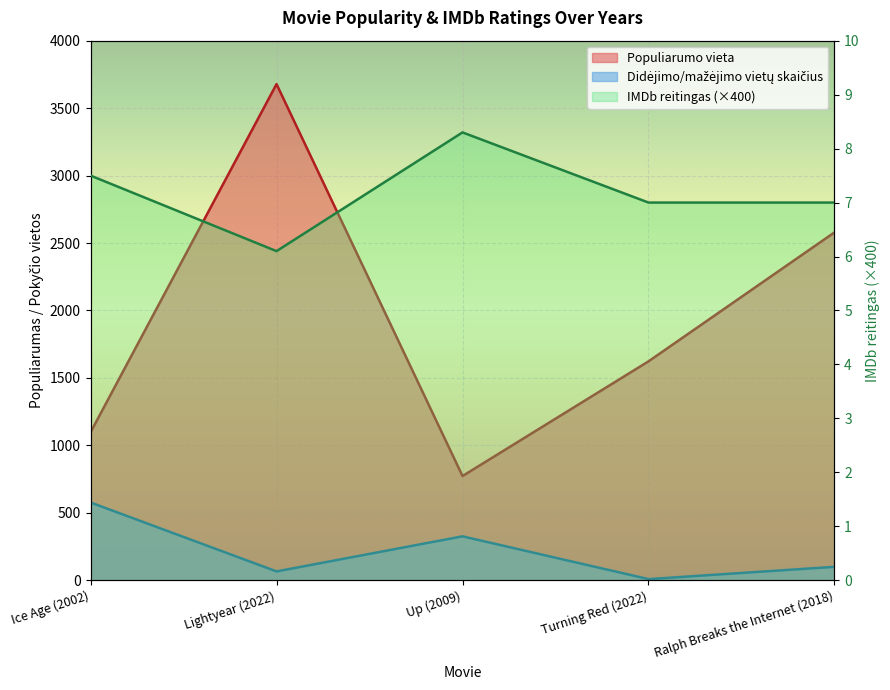

What is the difference between the maximum and minimum values in the Didejimo/mazejimo vietu skaicius series?

568.0